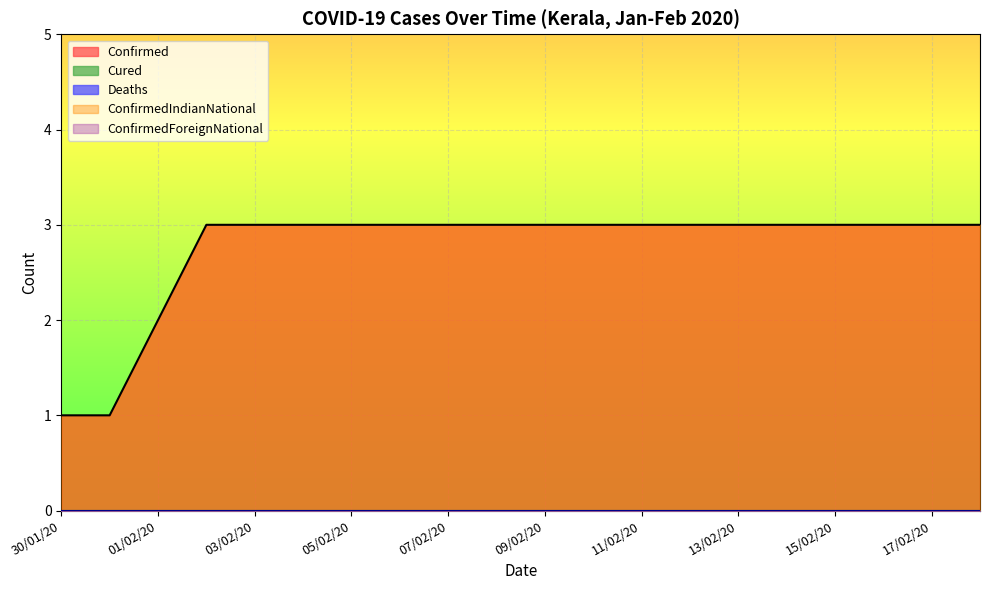

What is the difference between the maximum and minimum values in the ConfirmedIndianNational series?

2